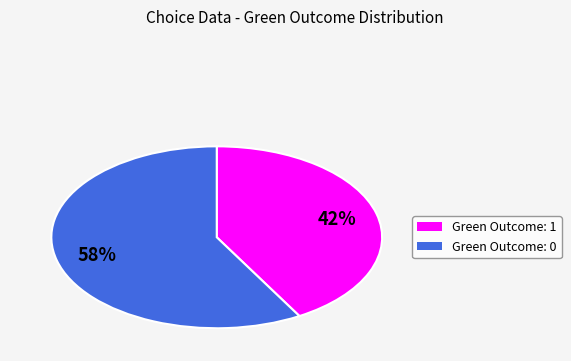

What is the majority slice?

Green Outcome: 0